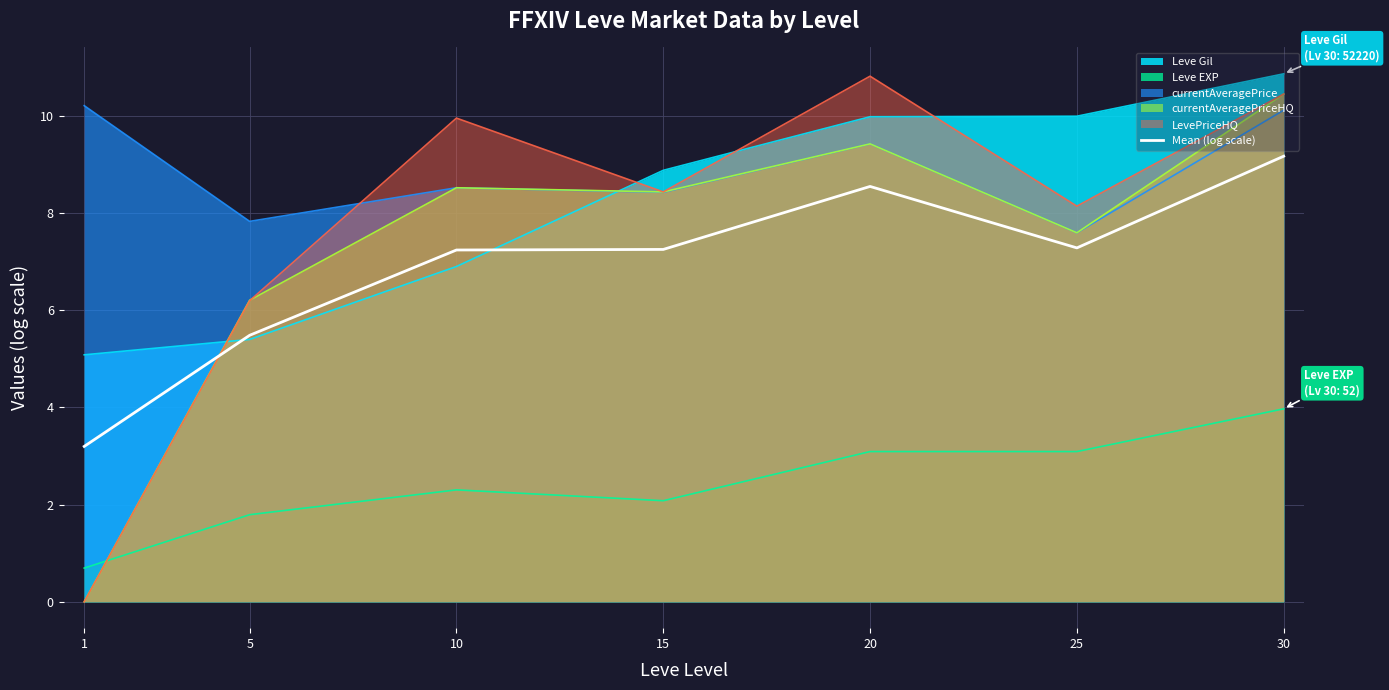

True or false: Mean (log scale) and Leve EXP intersect in this chart.

False